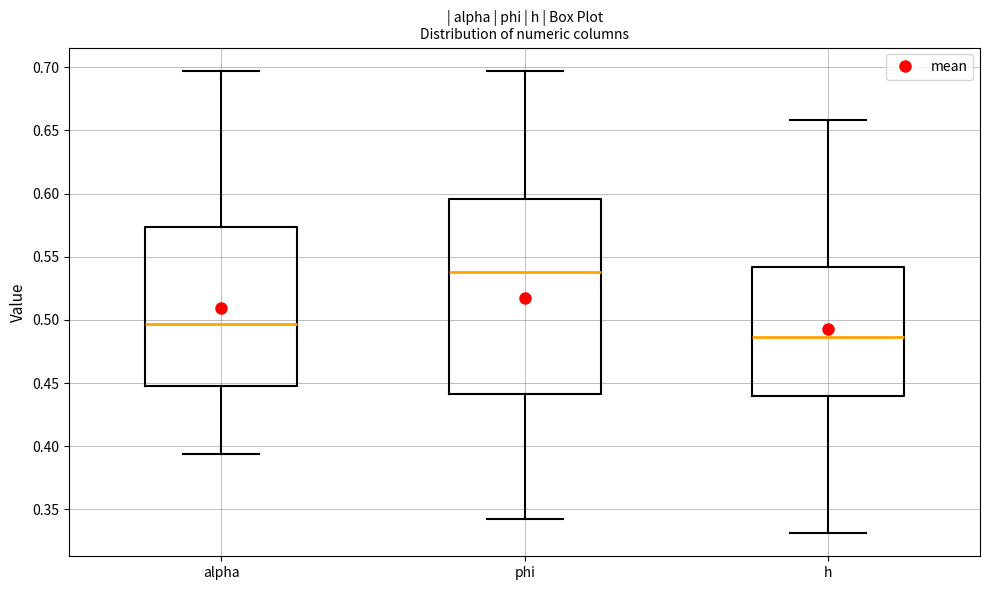

Reading left to right, read every box against the y-axis: the position of its median line, the range the box covers, and the ends of its whiskers. The values are not printed on the chart, so give them approximately, as read against the axis.

alpha: median 0.495, box 0.450 to 0.575, whiskers 0.395 to 0.695
phi: median 0.540, box 0.440 to 0.595, whiskers 0.340 to 0.695
h: median 0.485, box 0.440 to 0.540, whiskers 0.330 to 0.660